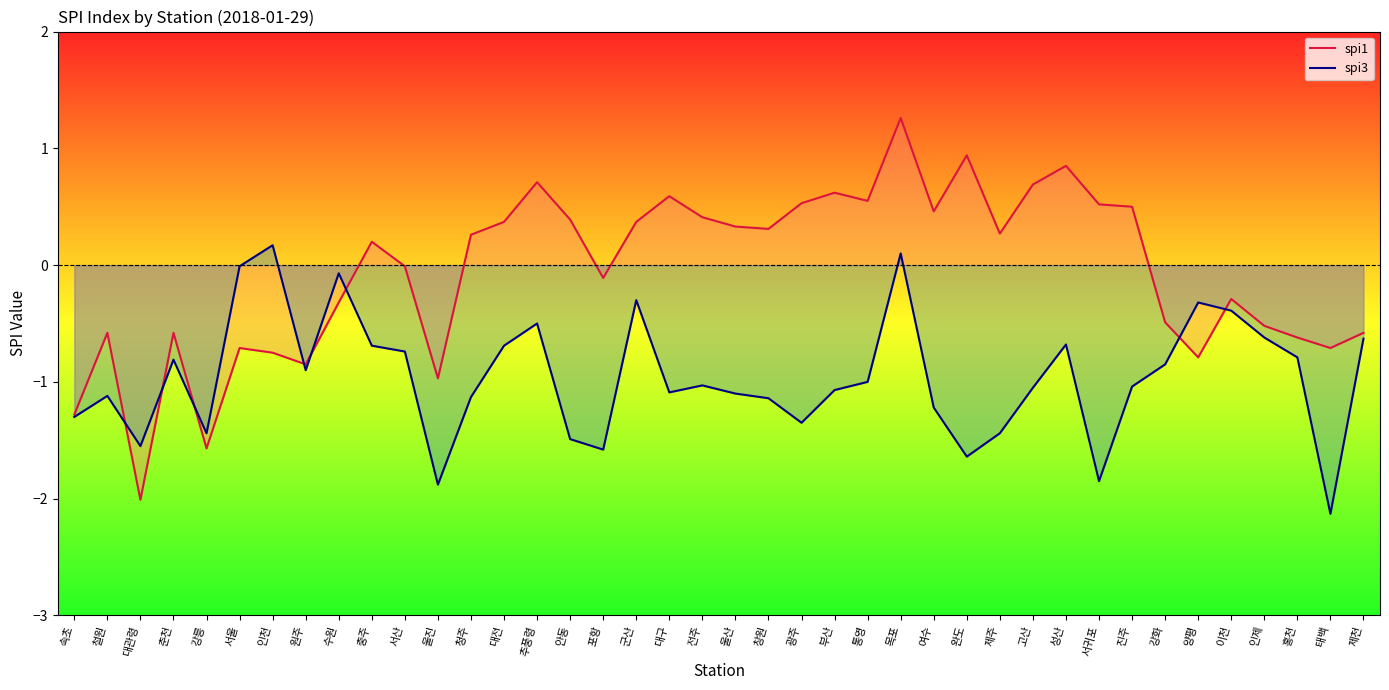

What position from the right is 서귀포?

9